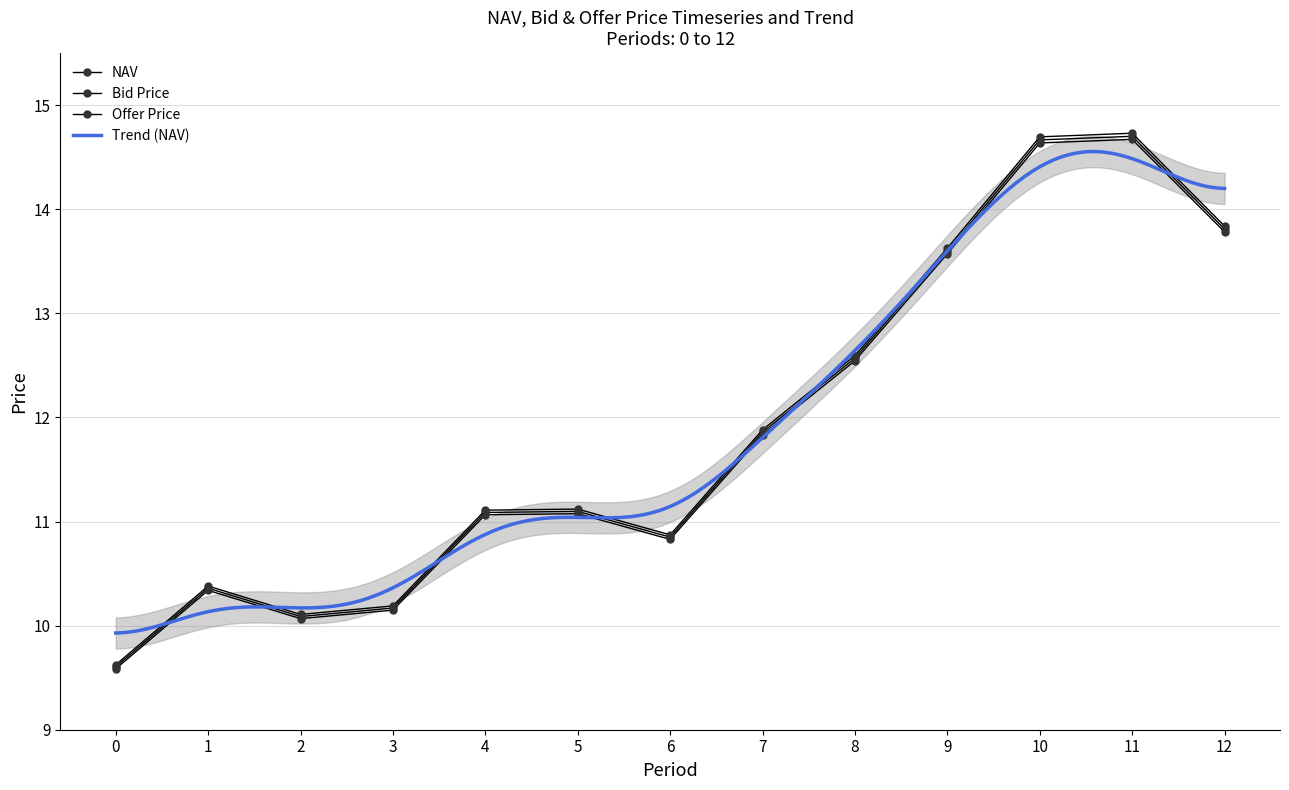

Reading left to right, what are all the values shown in this chart?

NAV: 0=9.6	1=10.4	2=10.1	3=10.2	4=11.1	5=11.1	6=10.9	7=11.9	8=12.6	9=13.6	10=14.7	11=14.7	12=13.8
Bid Price: 0=9.6	1=10.3	2=10.1	3=10.1	4=11.1	5=11.1	6=10.8	7=11.8	8=12.5	9=13.6	10=14.6	11=14.7	12=13.8
Offer Price: 0=9.6	1=10.4	2=10.1	3=10.2	4=11.1	5=11.1	6=10.9	7=11.9	8=12.6	9=13.6	10=14.7	11=14.7	12=13.8